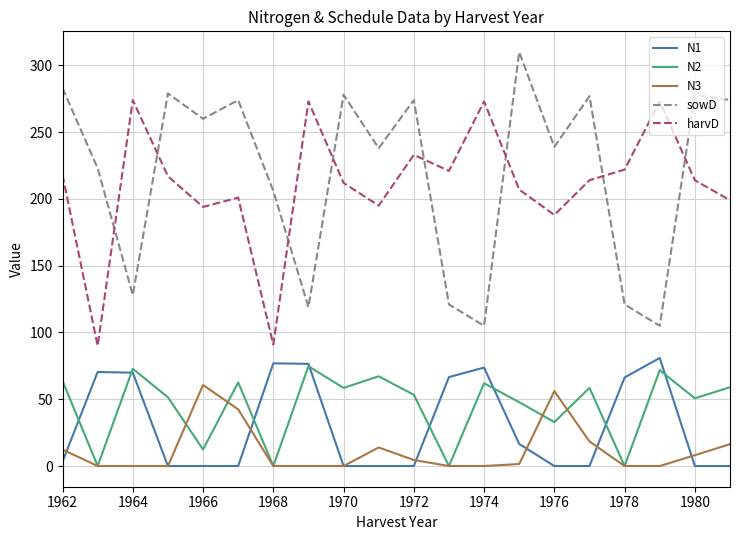

True or false: harvD and N1 intersect in this chart.

False